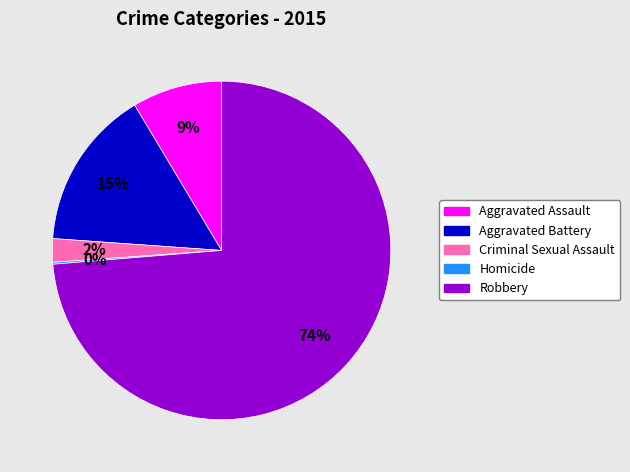

Which slice is the largest?

Robbery